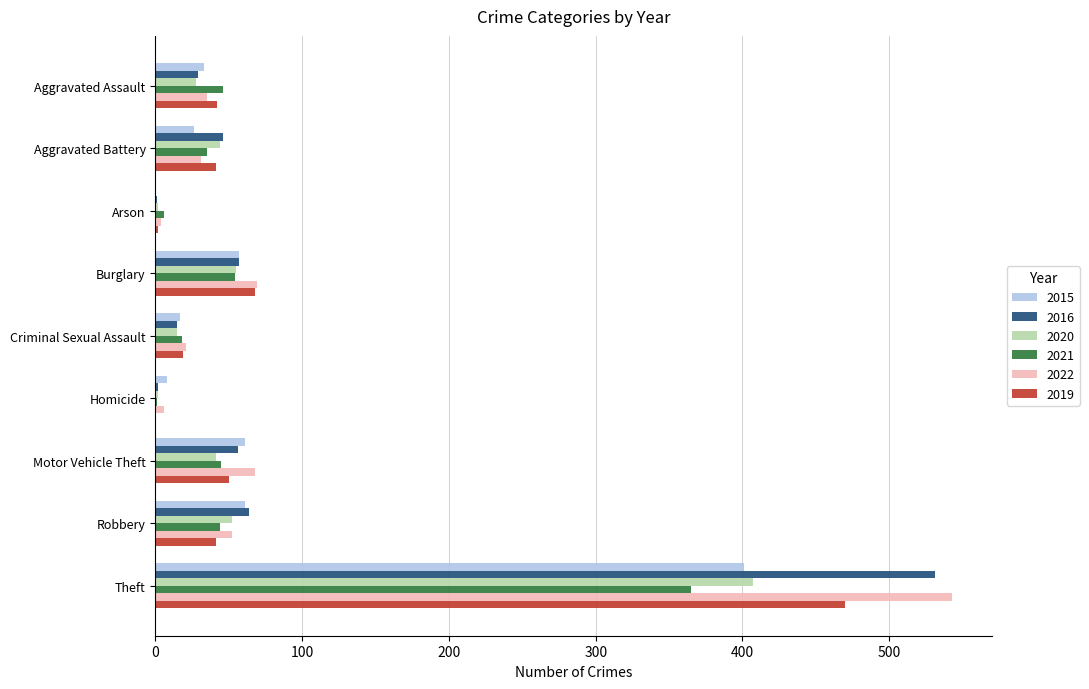

What is the approximate value of 2021 at Theft?

365